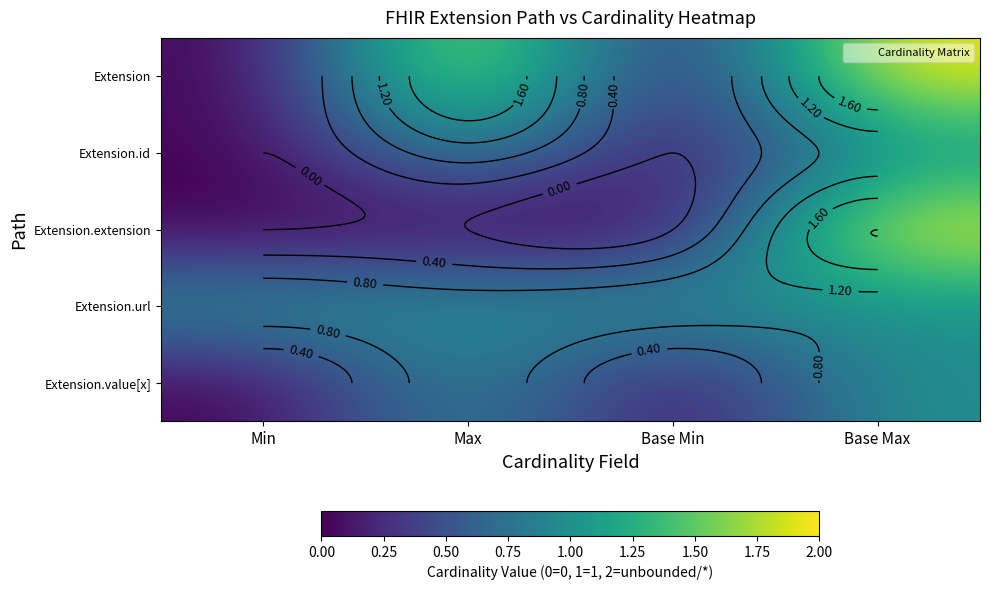

Rank the series by their maximum value, from lowest to highest.

Extension.id, Extension.url, Extension.value[x], Extension, Extension.extension